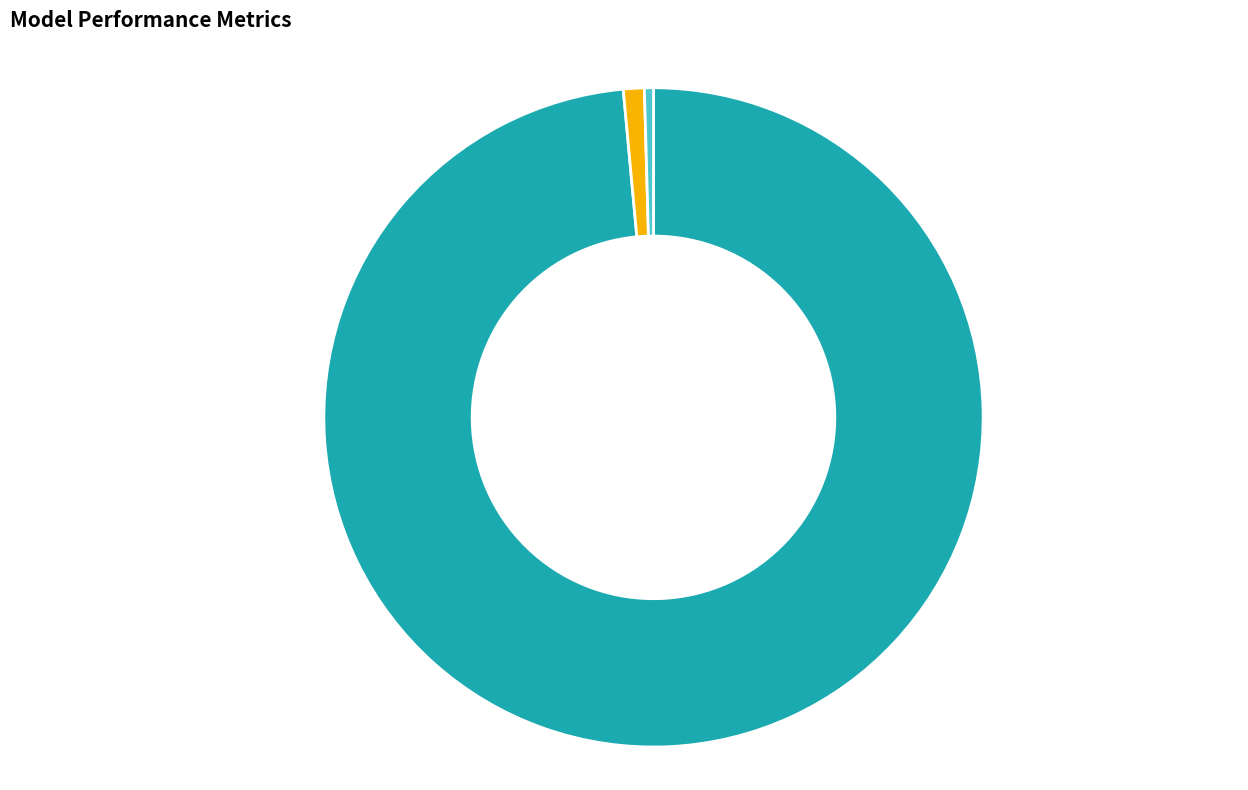

How many slices are in this pie chart?

3